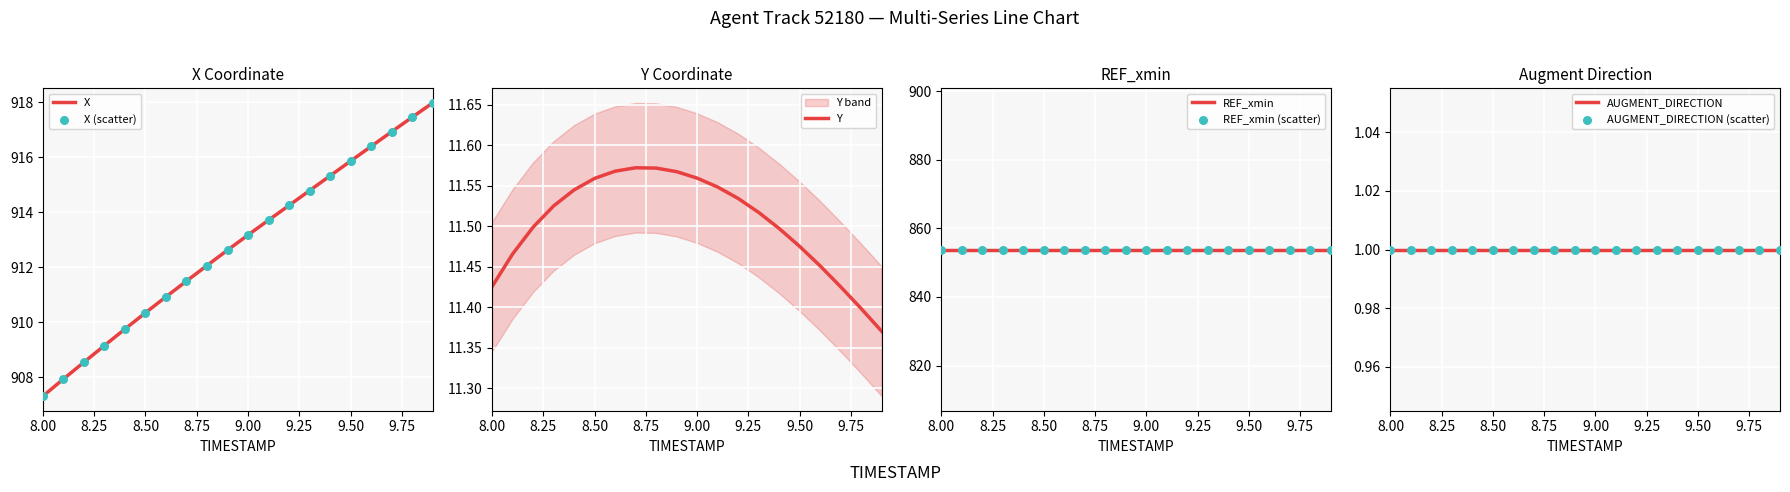

Which series reaches the minimum Y coordinate?

Y